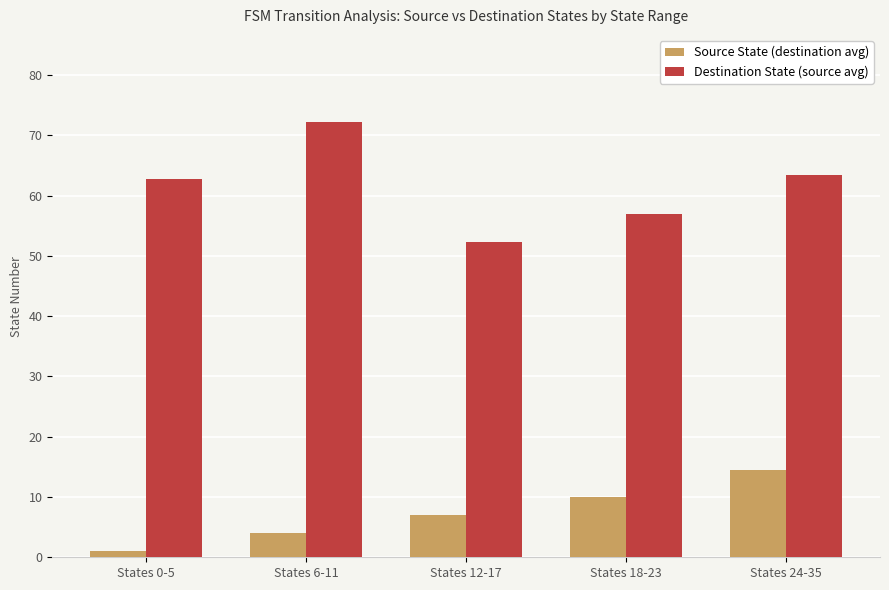

The value of Destination State (source avg) at States 24-35 is 99.4. True or false?

False